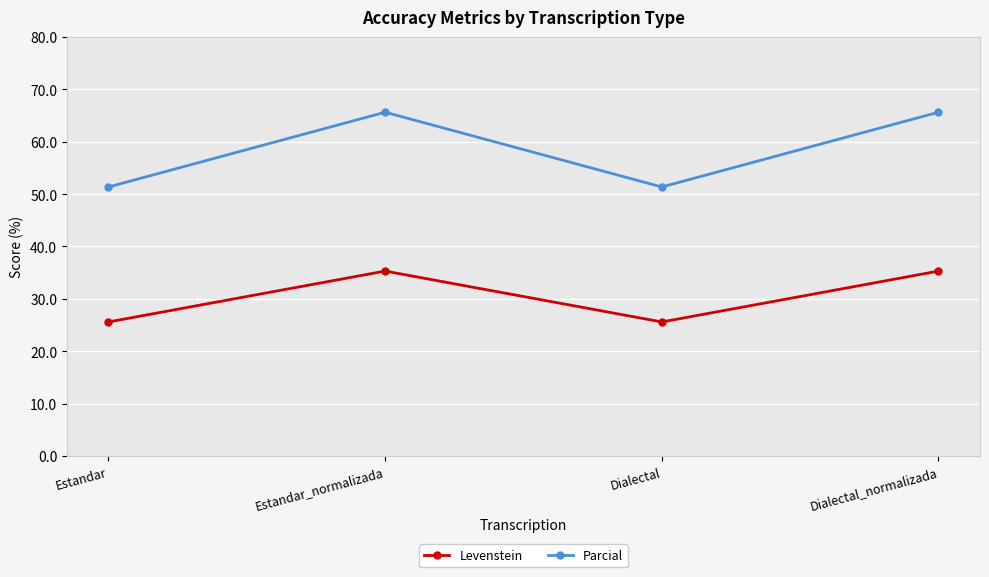

What is the spread (max minus min) of values at Dialectal?

25.8